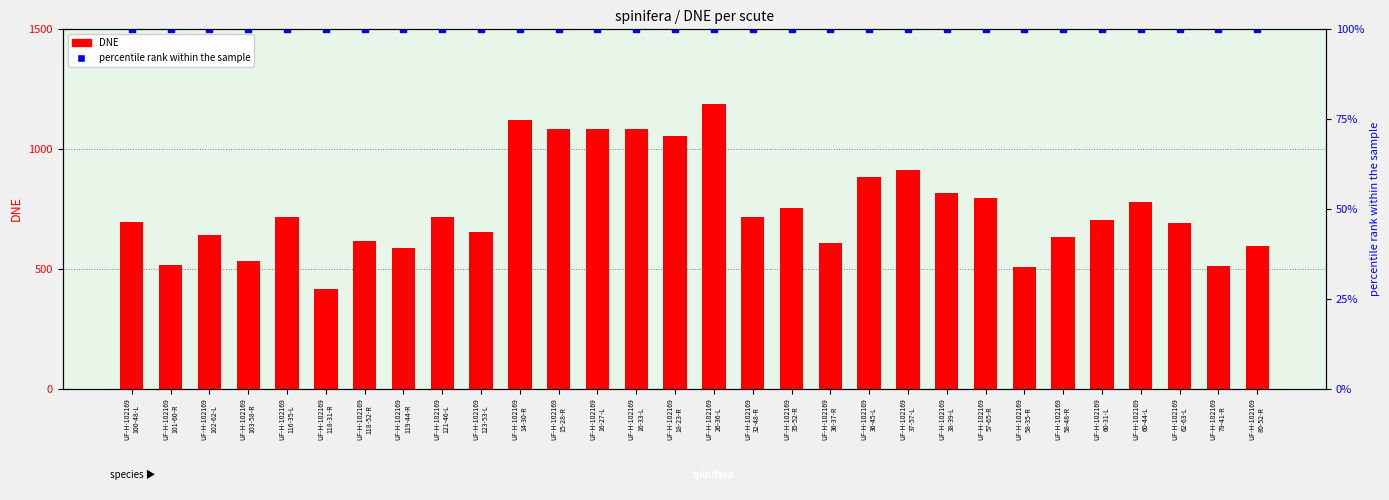

Reading left to right, extract all data points from this chart.

DNE: 697.2	514.4	639.7	531.5	714.9	413.7	616.8	587.3	715.8	653.9	1119.6	1084.2	1082.4	1085.4	1053.8	1188.0	716.0	754.7	606.4	882.9	912.0	816.8	795.1	508.9	632.7	704.2	778.6	690.8	510.2	596.1
percentile rank within the sample: 100.0	100.0	100.0	100.0	100.0	100.0	100.0	100.0	100.0	100.0	100.0	100.0	100.0	100.0	100.0	100.0	100.0	100.0	100.0	100.0	100.0	100.0	100.0	100.0	100.0	100.0	100.0	100.0	100.0	100.0